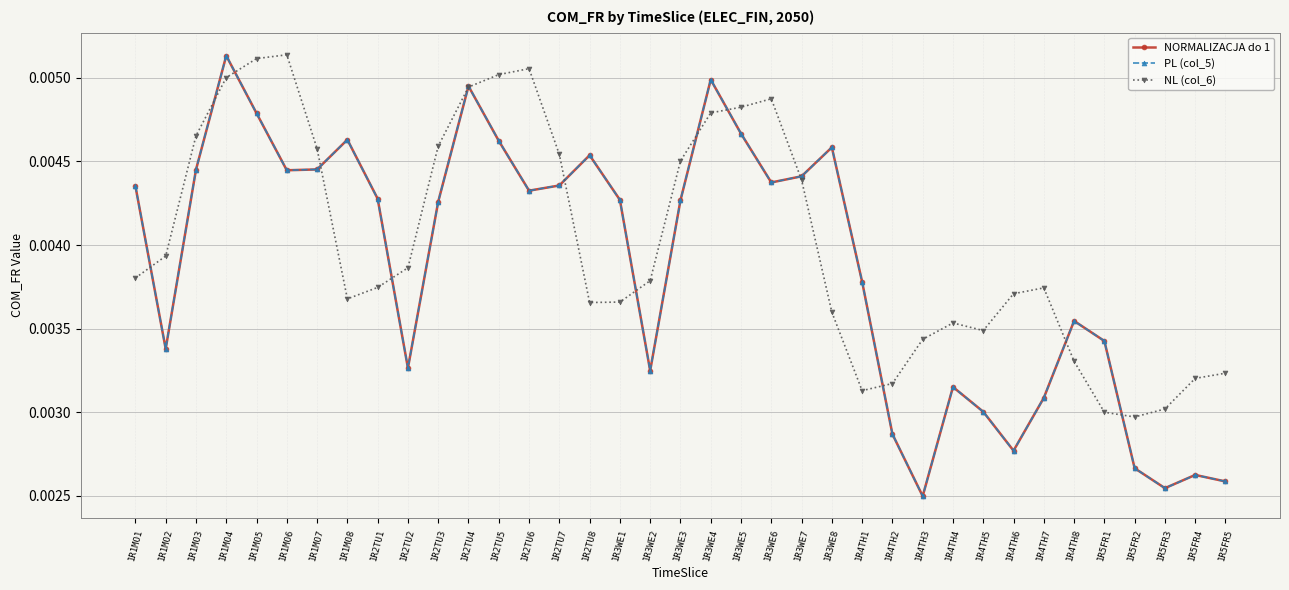

Which series has the widest spread of values?

PL (col_5)